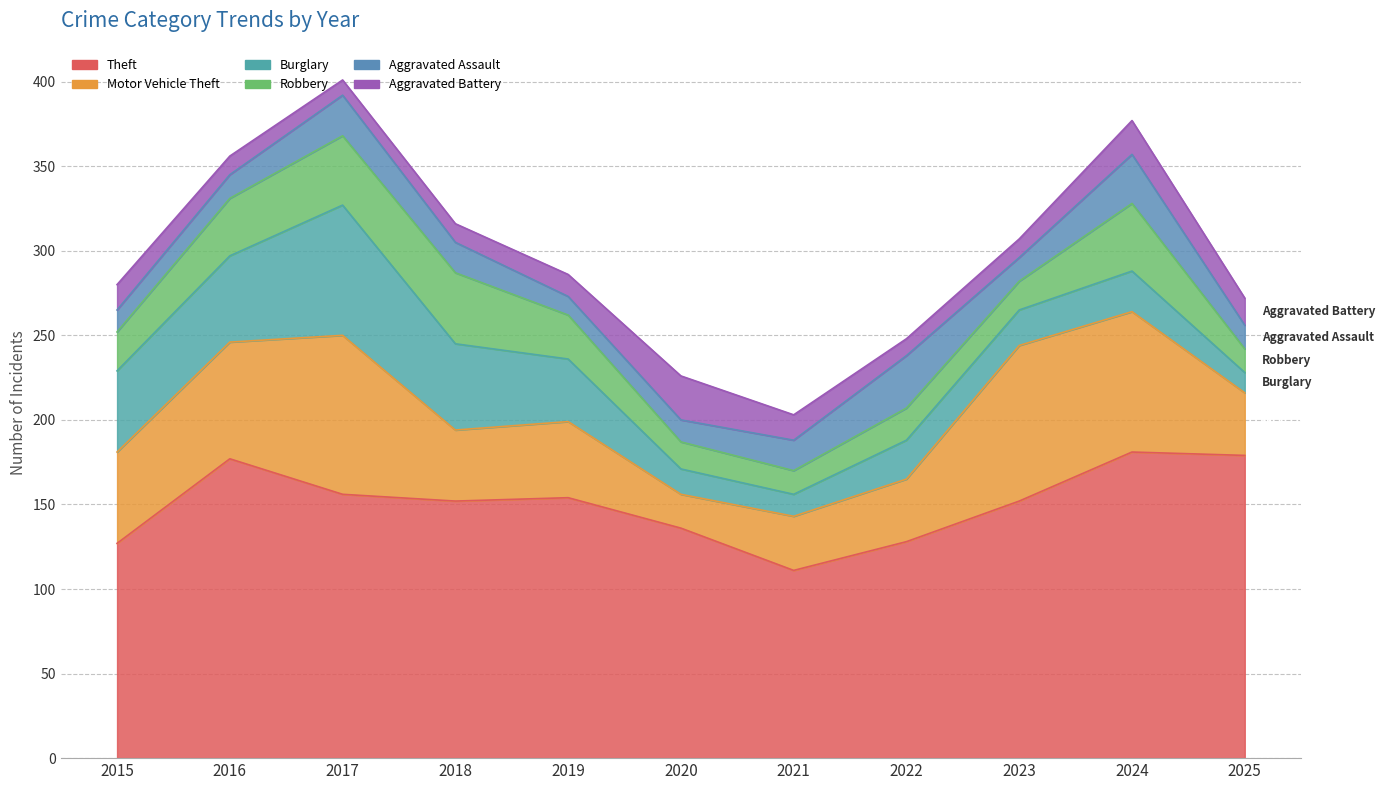

Which series has the largest total across all categories?

Theft